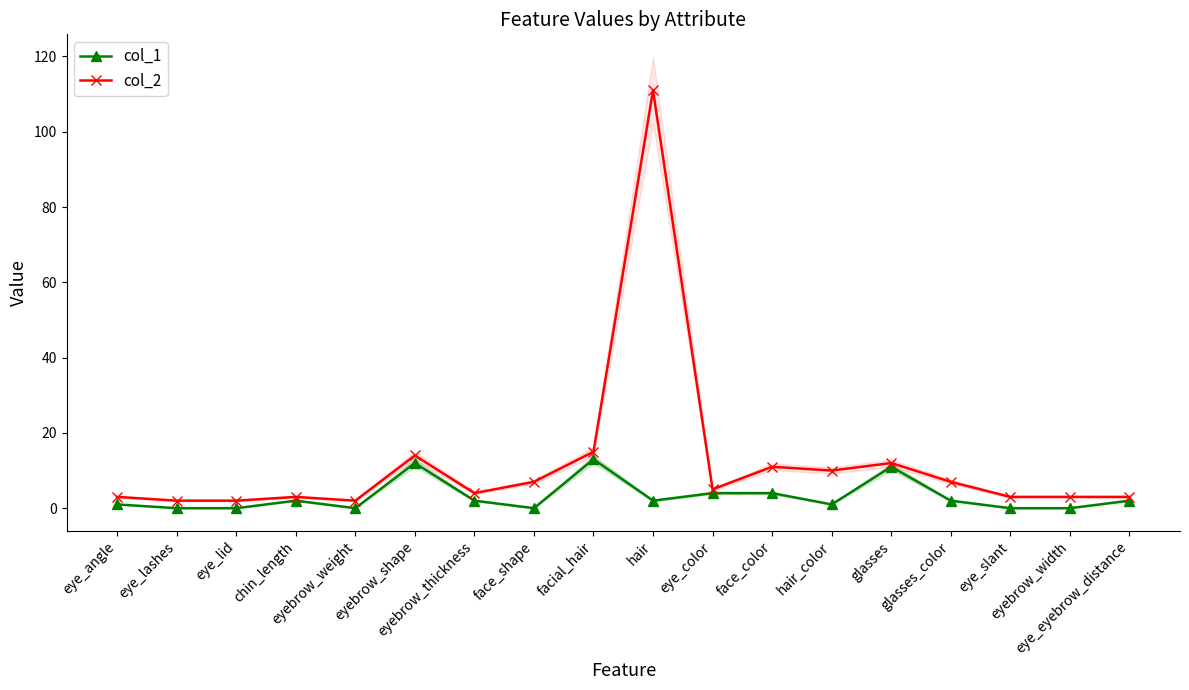

Is the value of col_2 at eye_angle greater than the value of col_1 at chin_length?

Yes